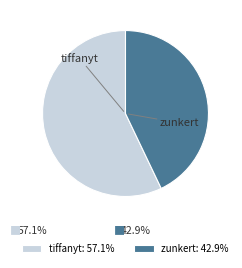

Is there a majority slice in this chart?

Yes